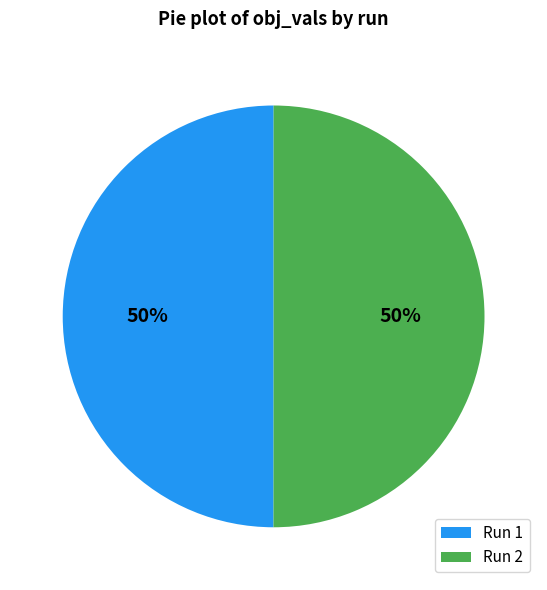

To the nearest percent, what portion does Run 1 represent?

50%